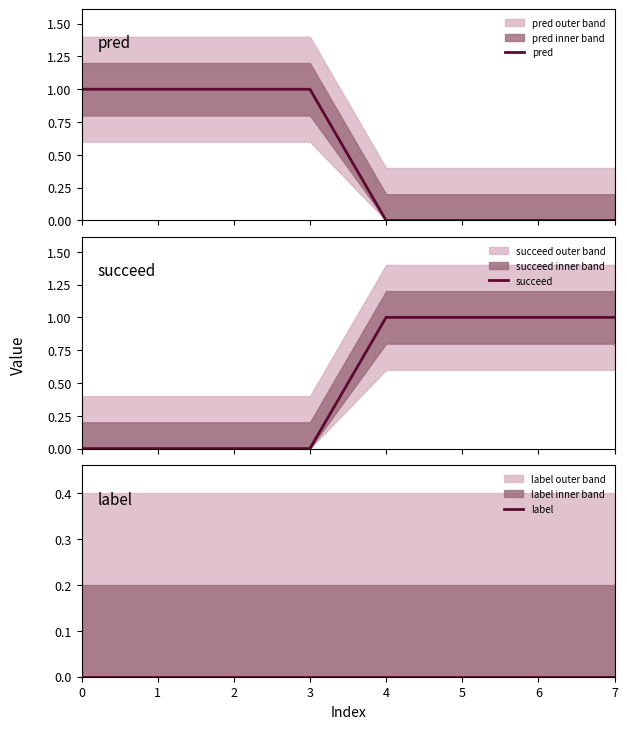

True or false: succeed has a value of 1 at 7.

True